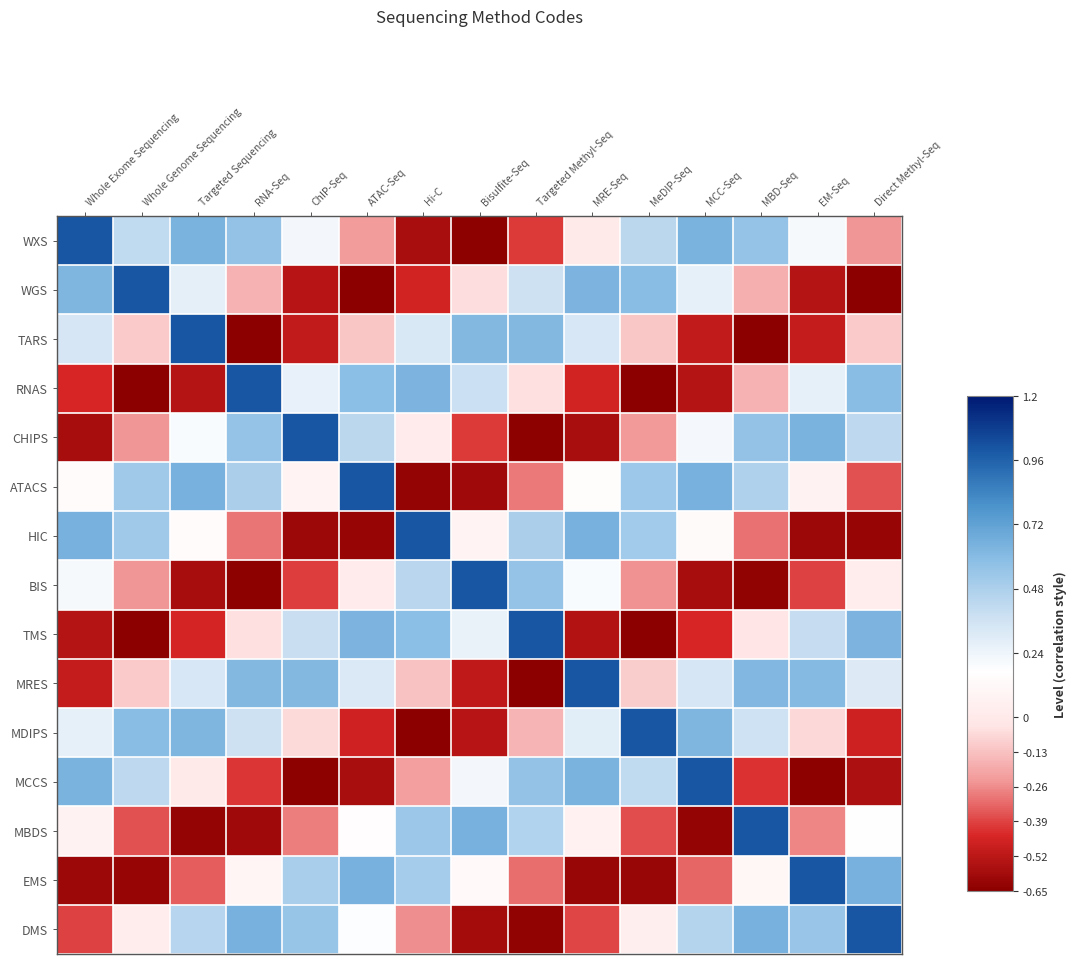

Reading right to left, transcribe all the data shown in this chart.

WXS: Direct Methyl-Seq=-0.2	EM-Seq=0.2	MBD-Seq=0.6	MCC-Seq=0.6	MeDIP-Seq=0.4	MRE-Seq=0.0	Targeted Methyl-Seq=-0.4	Bisulfite-Seq=-0.6	Hi-C=-0.6	ATAC-Seq=-0.2	ChIP-Seq=0.2	RNA-Seq=0.6	Targeted Sequencing=0.6	Whole Genome Sequencing=0.4	Whole Exome Sequencing=1.0
WGS: Direct Methyl-Seq=-0.6	EM-Seq=-0.5	MBD-Seq=-0.2	MCC-Seq=0.3	MeDIP-Seq=0.6	MRE-Seq=0.6	Targeted Methyl-Seq=0.4	Bisulfite-Seq=-0.1	Hi-C=-0.5	ATAC-Seq=-0.6	ChIP-Seq=-0.5	RNA-Seq=-0.2	Targeted Sequencing=0.3	Whole Genome Sequencing=1.0	Whole Exome Sequencing=0.6
TARS: Direct Methyl-Seq=-0.1	EM-Seq=-0.5	MBD-Seq=-0.6	MCC-Seq=-0.5	MeDIP-Seq=-0.1	MRE-Seq=0.3	Targeted Methyl-Seq=0.6	Bisulfite-Seq=0.6	Hi-C=0.3	ATAC-Seq=-0.1	ChIP-Seq=-0.5	RNA-Seq=-0.6	Targeted Sequencing=1.0	Whole Genome Sequencing=-0.1	Whole Exome Sequencing=0.3
RNAS: Direct Methyl-Seq=0.6	EM-Seq=0.3	MBD-Seq=-0.2	MCC-Seq=-0.5	MeDIP-Seq=-0.6	MRE-Seq=-0.5	Targeted Methyl-Seq=-0.0	Bisulfite-Seq=0.4	Hi-C=0.6	ATAC-Seq=0.6	ChIP-Seq=0.3	RNA-Seq=1.0	Targeted Sequencing=-0.5	Whole Genome Sequencing=-0.6	Whole Exome Sequencing=-0.4
CHIPS: Direct Methyl-Seq=0.4	EM-Seq=0.6	MBD-Seq=0.6	MCC-Seq=0.2	MeDIP-Seq=-0.2	MRE-Seq=-0.6	Targeted Methyl-Seq=-0.6	Bisulfite-Seq=-0.4	Hi-C=0.0	ATAC-Seq=0.4	ChIP-Seq=1.0	RNA-Seq=0.6	Targeted Sequencing=0.2	Whole Genome Sequencing=-0.2	Whole Exome Sequencing=-0.6
ATACS: Direct Methyl-Seq=-0.4	EM-Seq=0.1	MBD-Seq=0.5	MCC-Seq=0.6	MeDIP-Seq=0.5	MRE-Seq=0.2	Targeted Methyl-Seq=-0.3	Bisulfite-Seq=-0.6	Hi-C=-0.6	ATAC-Seq=1.0	ChIP-Seq=0.1	RNA-Seq=0.5	Targeted Sequencing=0.6	Whole Genome Sequencing=0.5	Whole Exome Sequencing=0.1
HIC: Direct Methyl-Seq=-0.6	EM-Seq=-0.6	MBD-Seq=-0.3	MCC-Seq=0.1	MeDIP-Seq=0.5	MRE-Seq=0.6	Targeted Methyl-Seq=0.5	Bisulfite-Seq=0.1	Hi-C=1.0	ATAC-Seq=-0.6	ChIP-Seq=-0.6	RNA-Seq=-0.3	Targeted Sequencing=0.1	Whole Genome Sequencing=0.5	Whole Exome Sequencing=0.6
BIS: Direct Methyl-Seq=0.0	EM-Seq=-0.4	MBD-Seq=-0.6	MCC-Seq=-0.6	MeDIP-Seq=-0.2	MRE-Seq=0.2	Targeted Methyl-Seq=0.5	Bisulfite-Seq=1.0	Hi-C=0.4	ATAC-Seq=0.0	ChIP-Seq=-0.4	RNA-Seq=-0.6	Targeted Sequencing=-0.6	Whole Genome Sequencing=-0.2	Whole Exome Sequencing=0.2
TMS: Direct Methyl-Seq=0.6	EM-Seq=0.4	MBD-Seq=-0.0	MCC-Seq=-0.4	MeDIP-Seq=-0.6	MRE-Seq=-0.5	Targeted Methyl-Seq=1.0	Bisulfite-Seq=0.3	Hi-C=0.6	ATAC-Seq=0.6	ChIP-Seq=0.4	RNA-Seq=-0.0	Targeted Sequencing=-0.5	Whole Genome Sequencing=-0.6	Whole Exome Sequencing=-0.5
MRES: Direct Methyl-Seq=0.3	EM-Seq=0.6	MBD-Seq=0.6	MCC-Seq=0.3	MeDIP-Seq=-0.1	MRE-Seq=1.0	Targeted Methyl-Seq=-0.6	Bisulfite-Seq=-0.5	Hi-C=-0.1	ATAC-Seq=0.3	ChIP-Seq=0.6	RNA-Seq=0.6	Targeted Sequencing=0.3	Whole Genome Sequencing=-0.1	Whole Exome Sequencing=-0.5
MDIPS: Direct Methyl-Seq=-0.5	EM-Seq=-0.1	MBD-Seq=0.4	MCC-Seq=0.6	MeDIP-Seq=1.0	MRE-Seq=0.3	Targeted Methyl-Seq=-0.2	Bisulfite-Seq=-0.5	Hi-C=-0.6	ATAC-Seq=-0.5	ChIP-Seq=-0.1	RNA-Seq=0.4	Targeted Sequencing=0.6	Whole Genome Sequencing=0.6	Whole Exome Sequencing=0.3
MCCS: Direct Methyl-Seq=-0.6	EM-Seq=-0.6	MBD-Seq=-0.4	MCC-Seq=1.0	MeDIP-Seq=0.4	MRE-Seq=0.6	Targeted Methyl-Seq=0.6	Bisulfite-Seq=0.2	Hi-C=-0.2	ATAC-Seq=-0.6	ChIP-Seq=-0.6	RNA-Seq=-0.4	Targeted Sequencing=0.0	Whole Genome Sequencing=0.4	Whole Exome Sequencing=0.6
MBDS: Direct Methyl-Seq=0.2	EM-Seq=-0.3	MBD-Seq=1.0	MCC-Seq=-0.6	MeDIP-Seq=-0.4	MRE-Seq=0.1	Targeted Methyl-Seq=0.5	Bisulfite-Seq=0.6	Hi-C=0.5	ATAC-Seq=0.2	ChIP-Seq=-0.3	RNA-Seq=-0.6	Targeted Sequencing=-0.6	Whole Genome Sequencing=-0.4	Whole Exome Sequencing=0.1
EMS: Direct Methyl-Seq=0.6	EM-Seq=1.0	MBD-Seq=0.1	MCC-Seq=-0.3	MeDIP-Seq=-0.6	MRE-Seq=-0.6	Targeted Methyl-Seq=-0.3	Bisulfite-Seq=0.1	Hi-C=0.5	ATAC-Seq=0.6	ChIP-Seq=0.5	RNA-Seq=0.1	Targeted Sequencing=-0.3	Whole Genome Sequencing=-0.6	Whole Exome Sequencing=-0.6
DMS: Direct Methyl-Seq=1.0	EM-Seq=0.5	MBD-Seq=0.6	MCC-Seq=0.5	MeDIP-Seq=0.0	MRE-Seq=-0.4	Targeted Methyl-Seq=-0.6	Bisulfite-Seq=-0.6	Hi-C=-0.3	ATAC-Seq=0.2	ChIP-Seq=0.5	RNA-Seq=0.6	Targeted Sequencing=0.4	Whole Genome Sequencing=0.0	Whole Exome Sequencing=-0.4